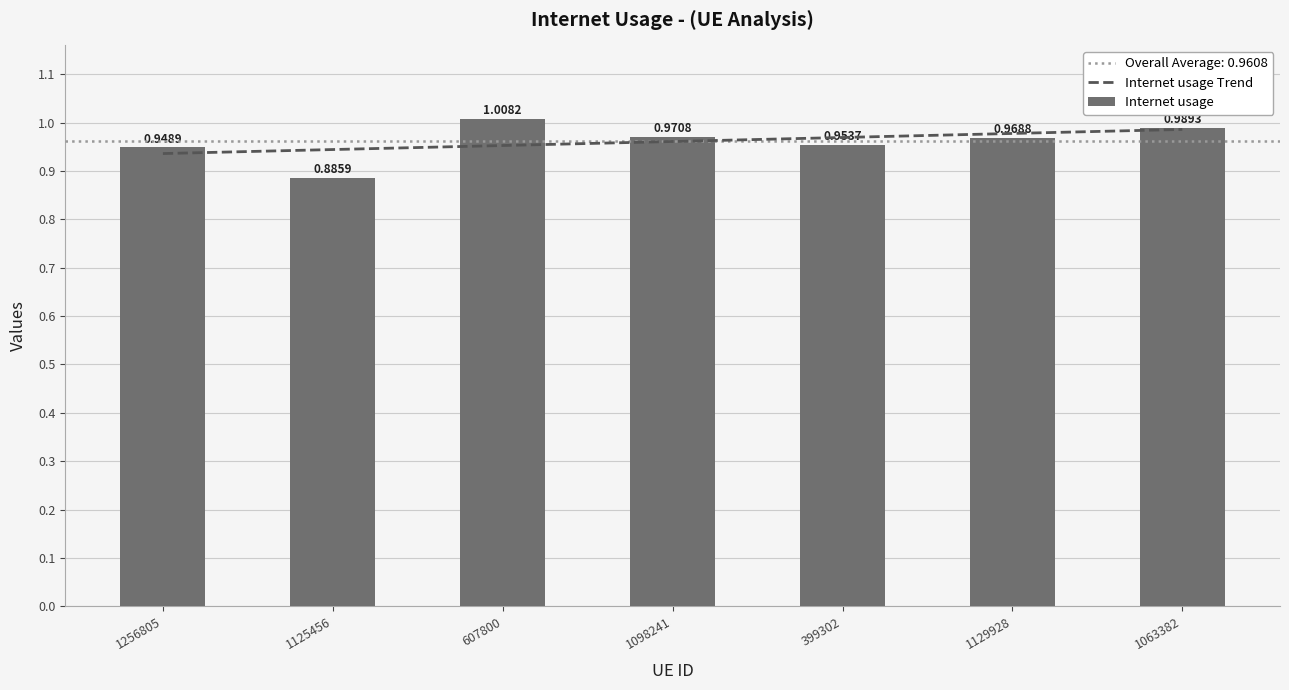

Rank the series by their average value, from lowest to highest.

Internet usage Trend, Internet usage